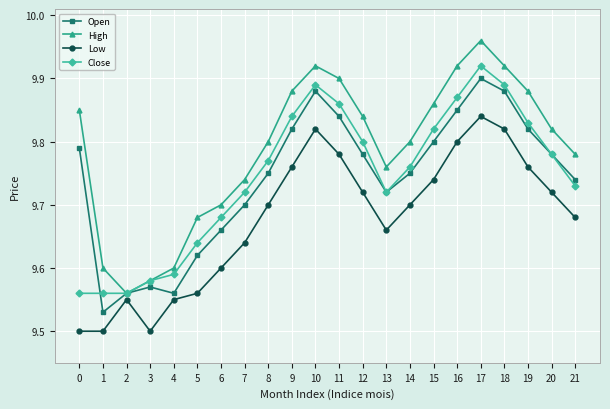

The Open series shows 9.6 at 5. True or false?

True